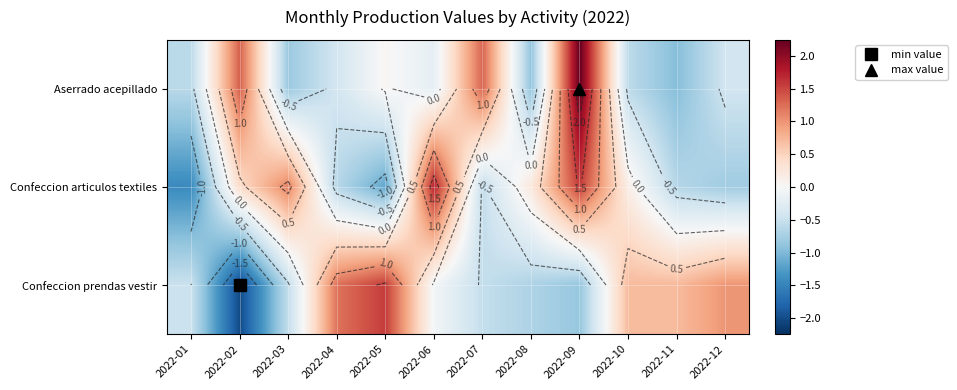

Which label corresponds to the smallest value in the chart?

2022-02